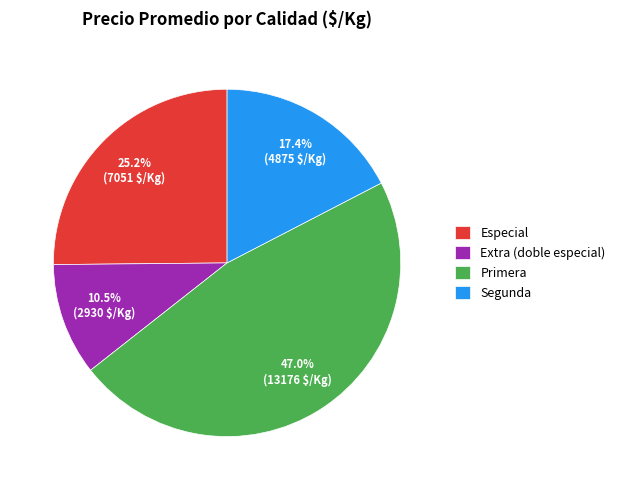

Which category has the biggest portion of the pie?

Primera